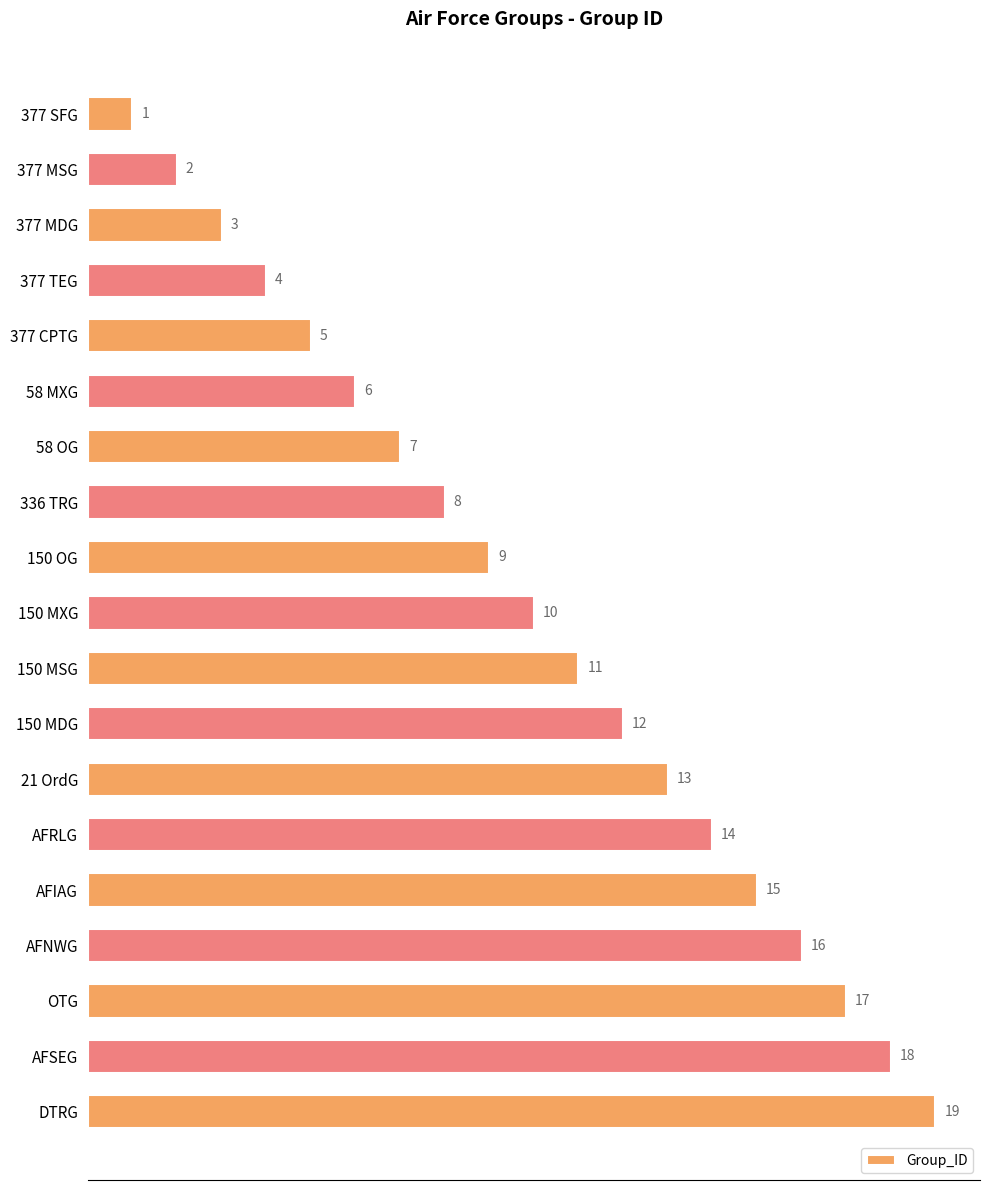

Approximately how many times larger is the value at 58 MXG compared to 150 OG?

0.7